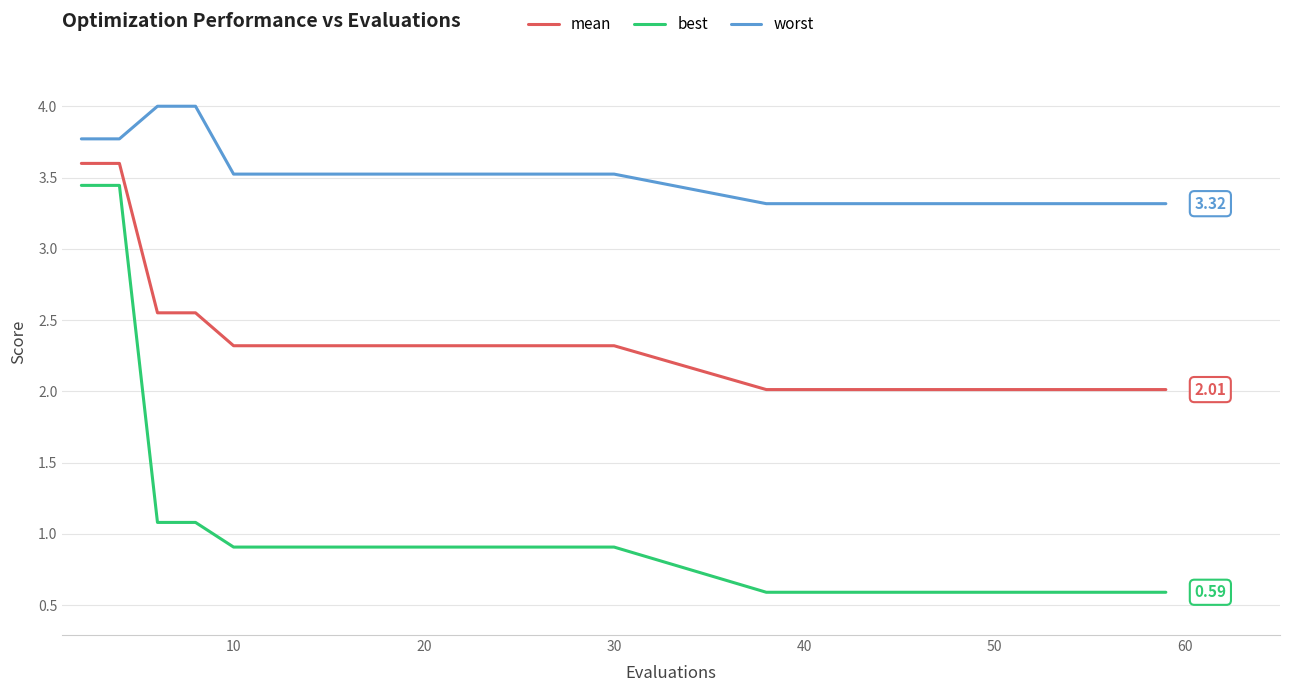

True or false: worst and mean intersect in this chart.

False